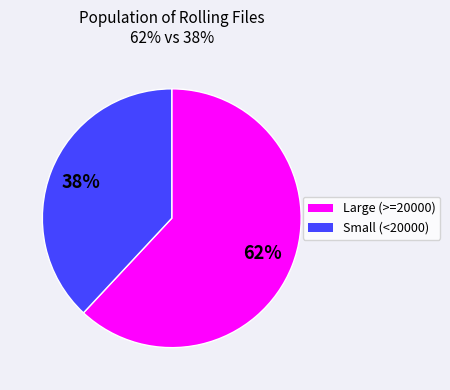

To the nearest percent, what is the average slice percentage?

50%